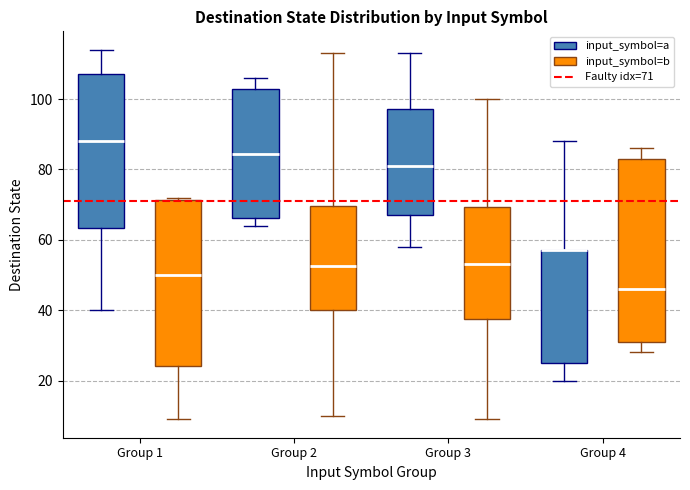

Reading left to right, transcribe this box plot: for each box, give where its median line is, the range the box spans, and where its two whiskers end, as read against the y-axis. The values are not printed on the chart, so give them approximately, as read against the axis.

Group 1 (input_symbol=a): median 88, box 64 to 108, whiskers 40 to 114
Group 1 (input_symbol=b): median 50, box 24 to 72, whiskers 10 to 72 (just above the box's upper edge)
Group 2 (input_symbol=a): median 84, box 66 to 104, whiskers 64 to 106
Group 2 (input_symbol=b): median 52, box 40 to 70, whiskers 10 to 114
Group 3 (input_symbol=a): median 82, box 68 to 98, whiskers 58 to 114
Group 3 (input_symbol=b): median 54, box 38 to 70, whiskers 10 to 100
Group 4 (input_symbol=a): median 58 (drawn on the box's upper edge), box 26 to 58, whiskers 20 to 88
Group 4 (input_symbol=b): median 46, box 32 to 84, whiskers 28 to 86